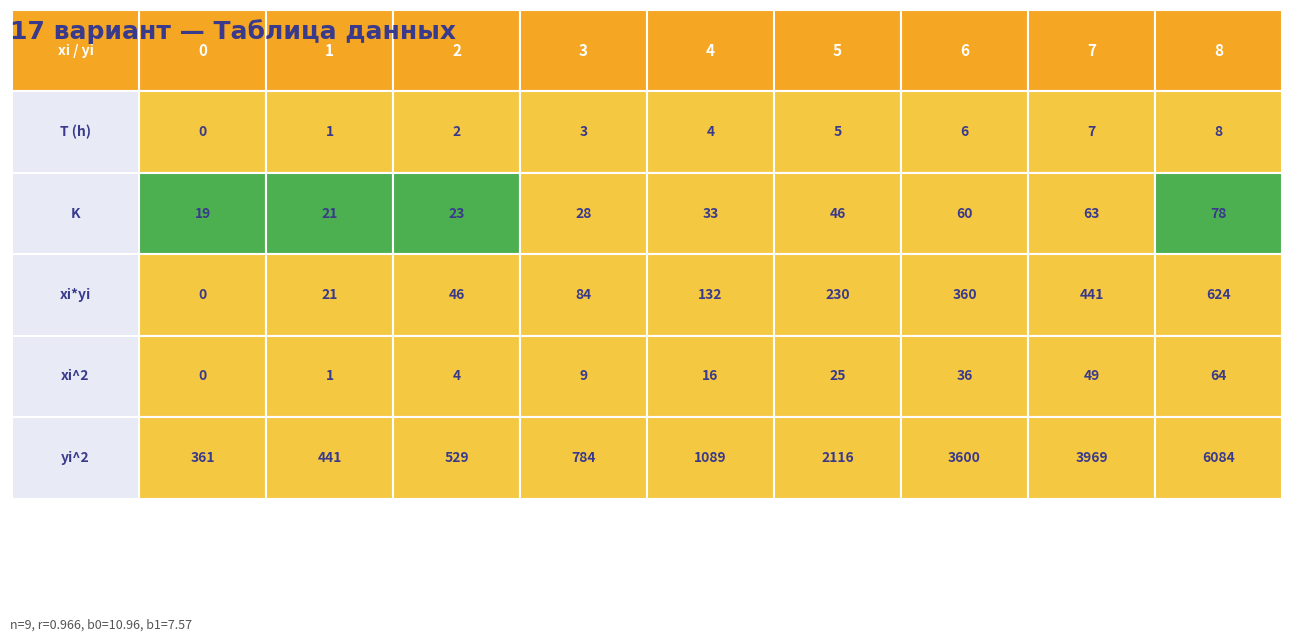

Reading right to left, transcribe all the data shown in this chart.

T (h): 8=8	7=7	6=6	5=5	4=4	3=3	2=2	1=1	0=0
K: 8=78	7=63	6=60	5=46	4=33	3=28	2=23	1=21	0=19
xi*yi: 8=624	7=441	6=360	5=230	4=132	3=84	2=46	1=21	0=0
xi^2: 8=64	7=49	6=36	5=25	4=16	3=9	2=4	1=1	0=0
yi^2: 8=6084	7=3969	6=3600	5=2116	4=1089	3=784	2=529	1=441	0=361